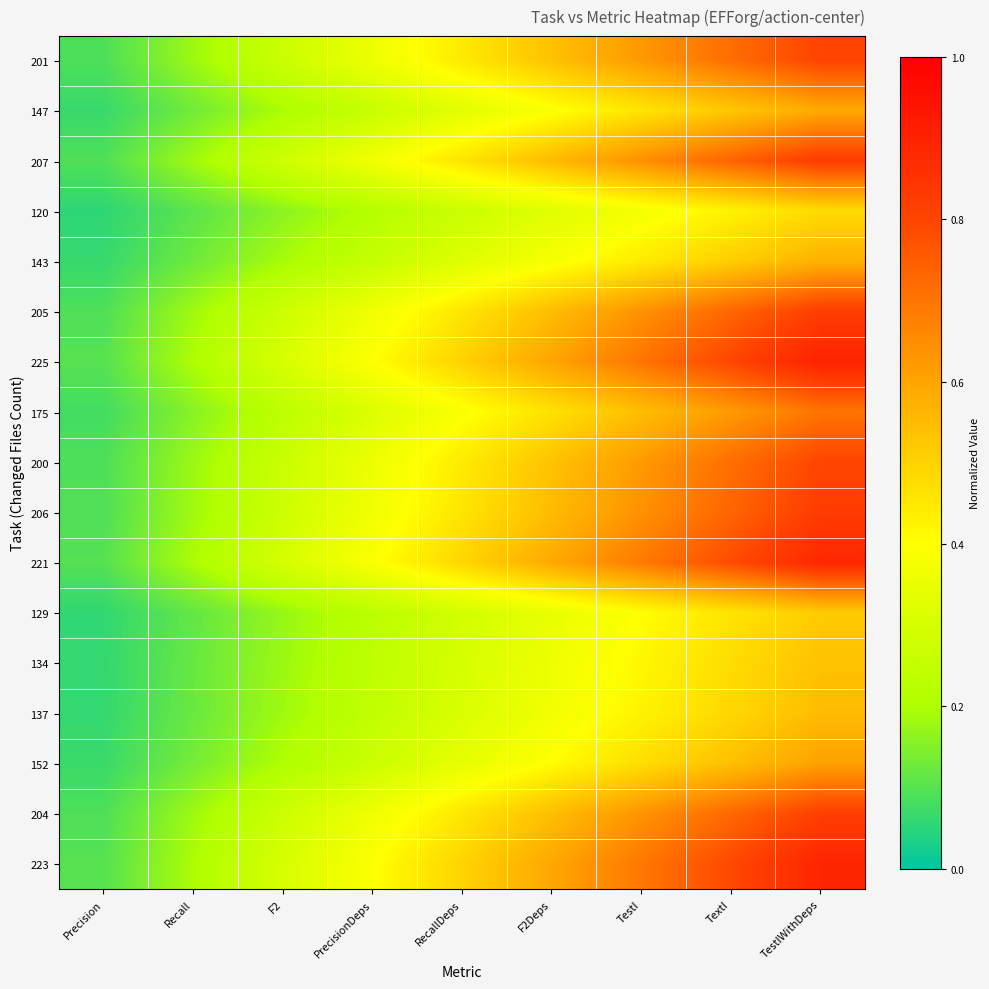

Which has a higher value, PrecisionDeps or F2?

PrecisionDeps